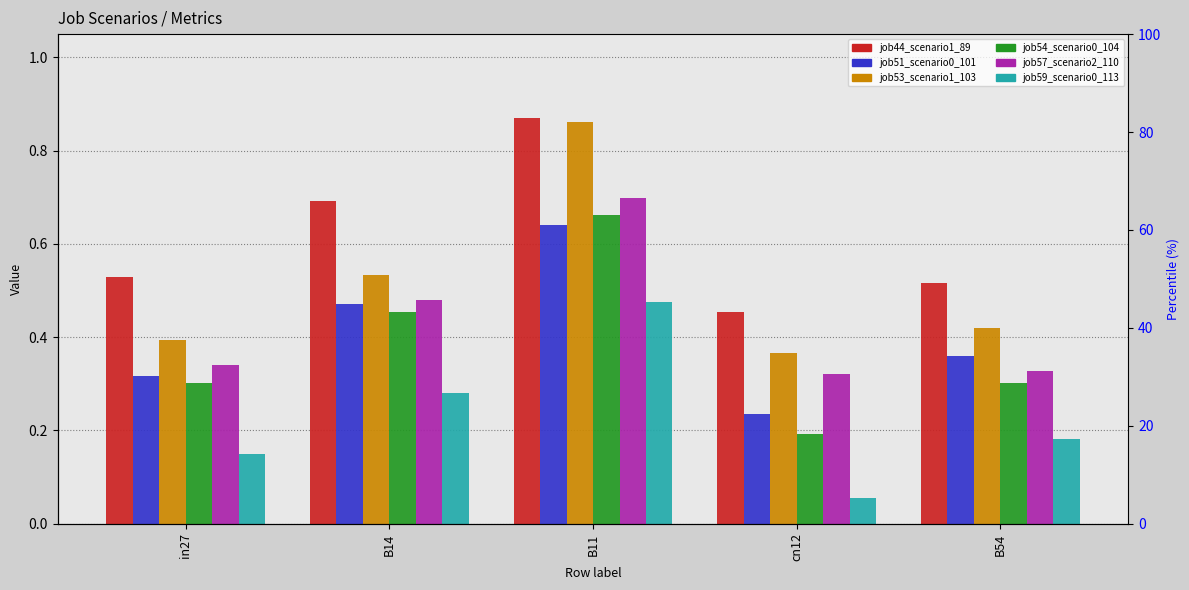

What is the greatest value displayed?

0.9